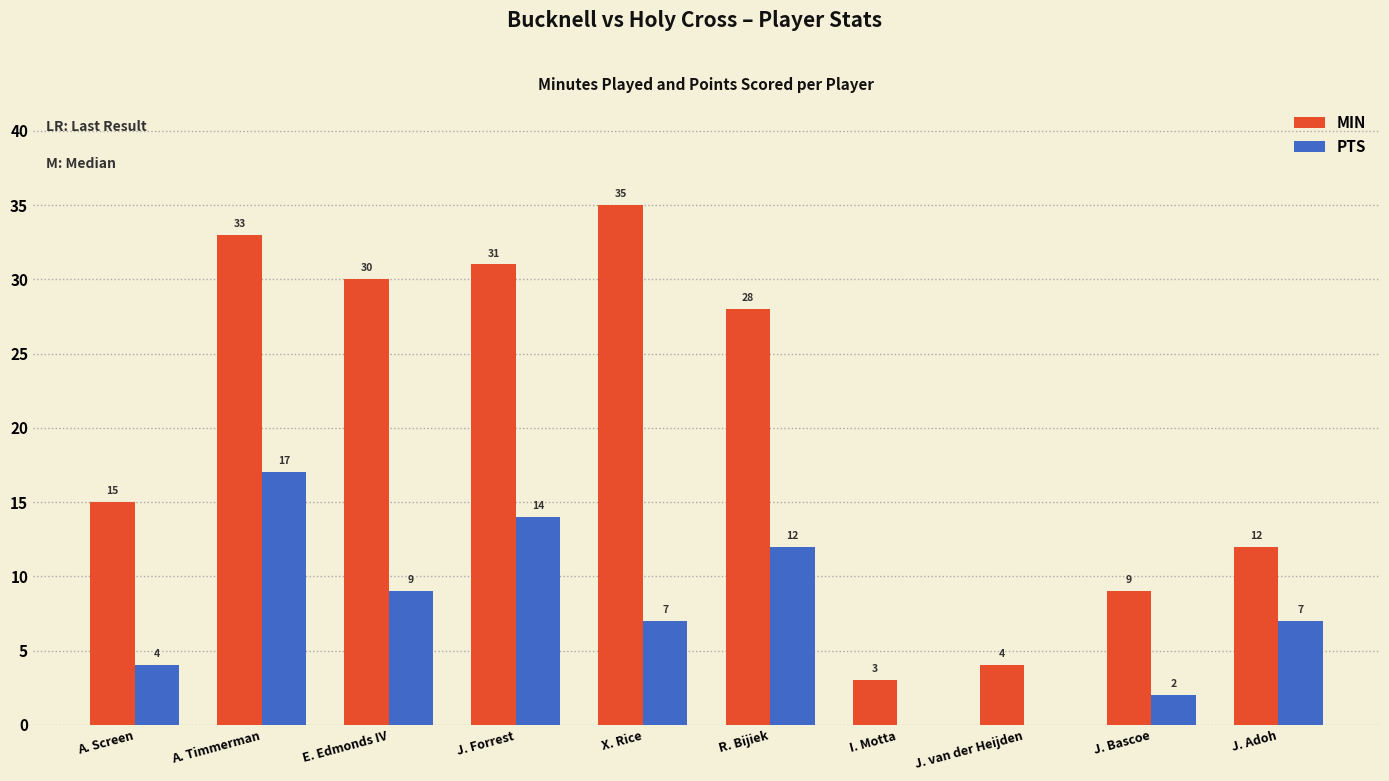

Which series has the widest spread of values?

MIN